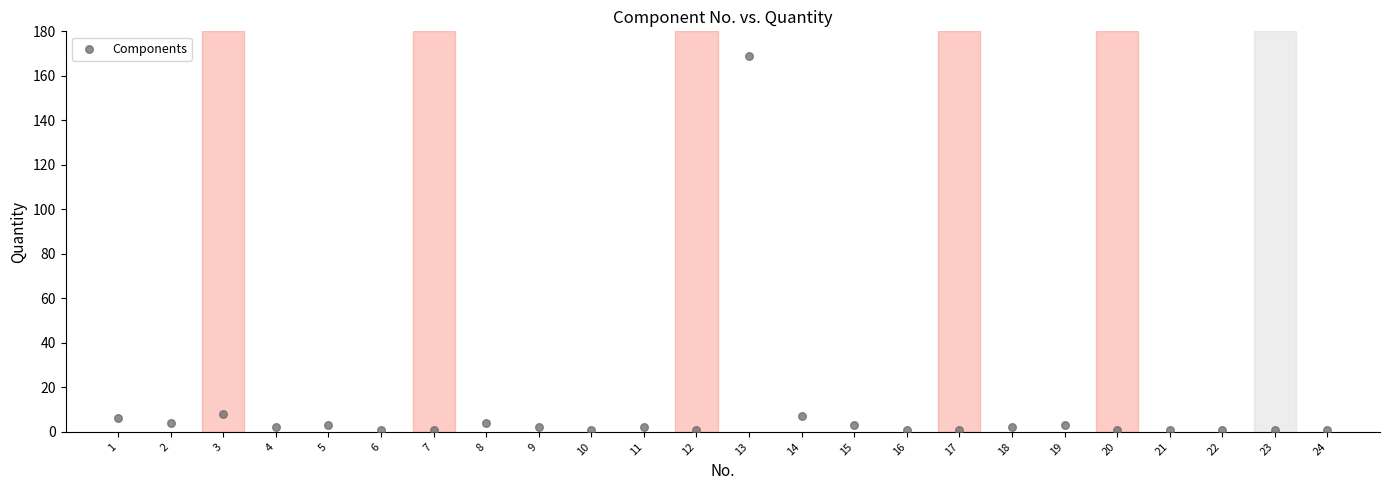

What is the range of Y values (max minus min)?

168